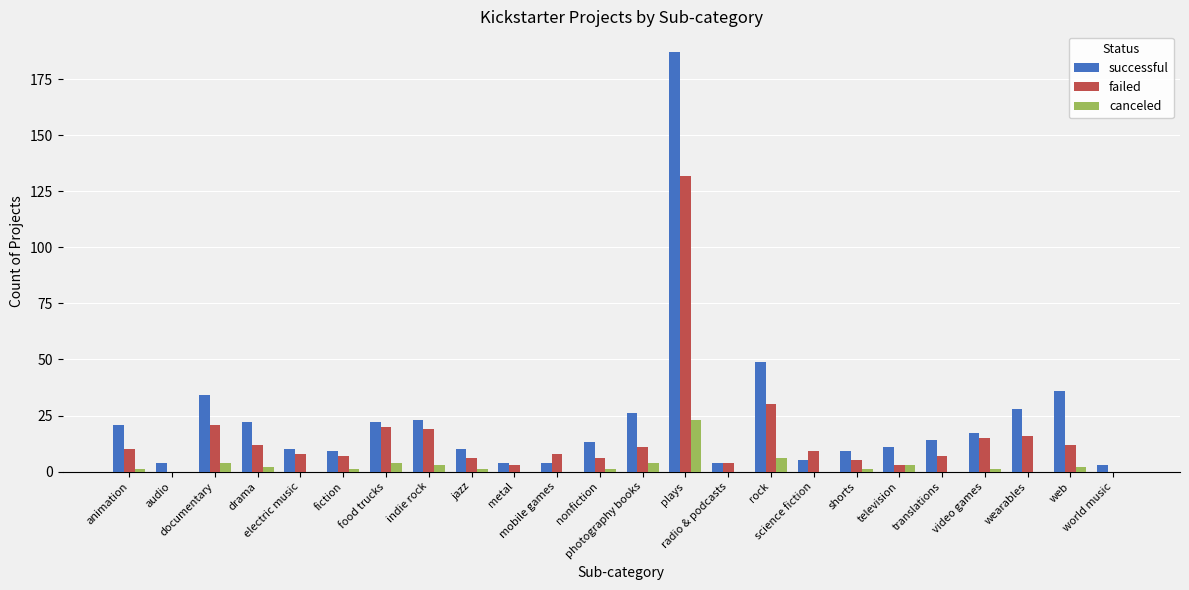

Which series has the largest total across all categories?

successful